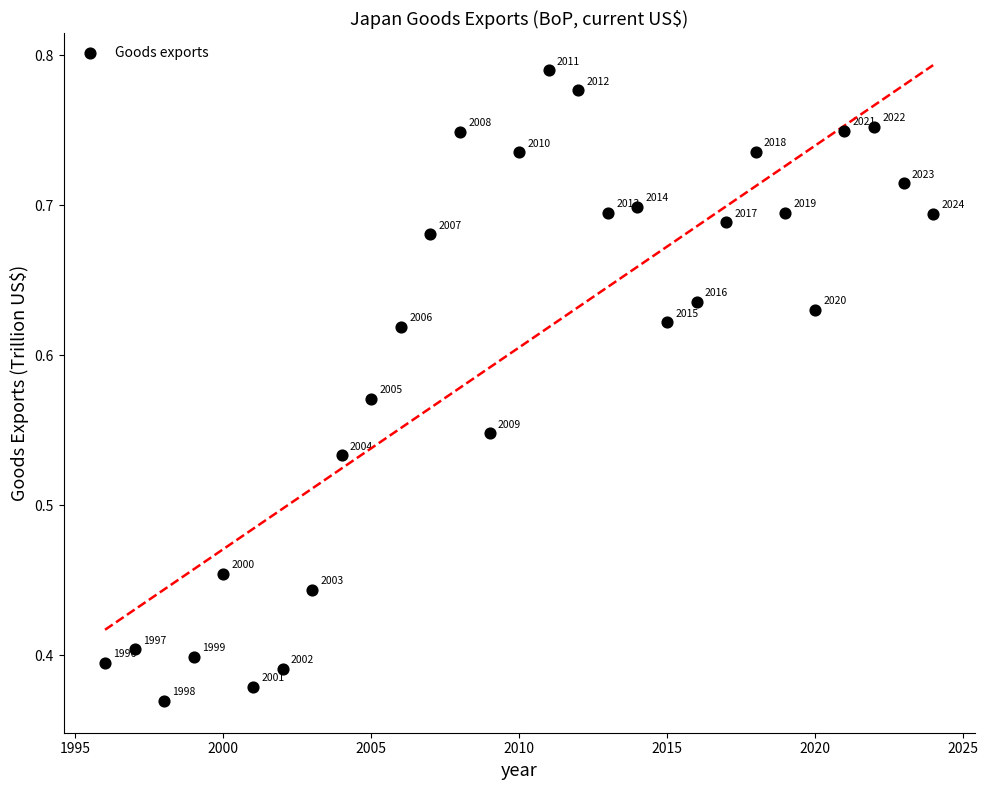

What is the range of X values (max minus min)?

28.0